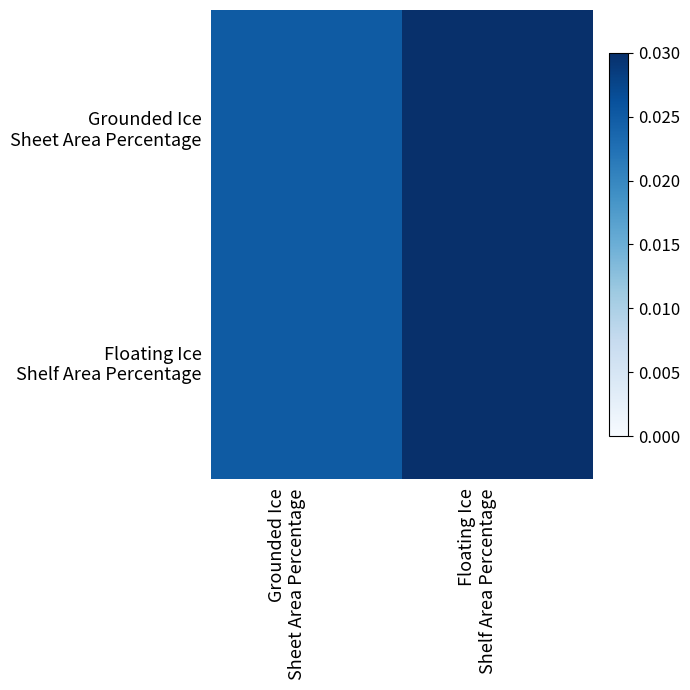

Which series has the largest total across all categories?

Grounded Ice Sheet Area Percentage